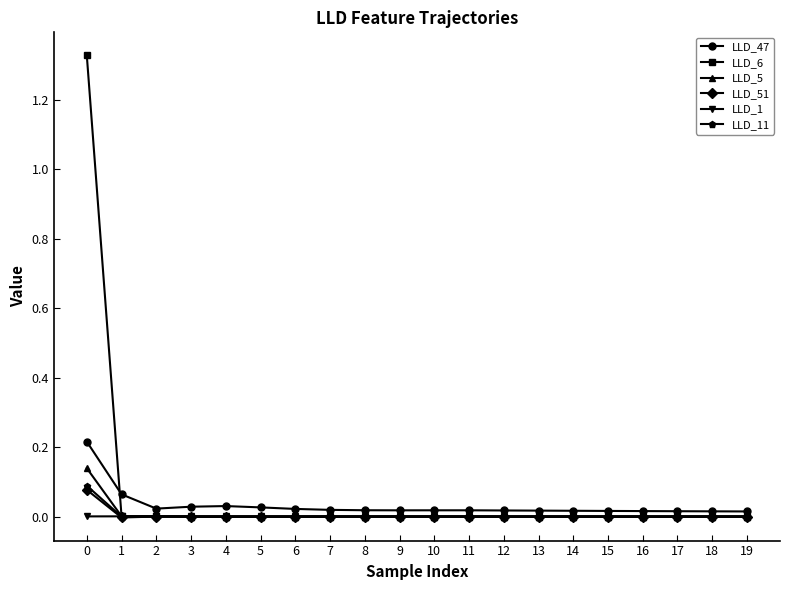

True or false: LLD_1 has more than 0 interior local peaks.

True